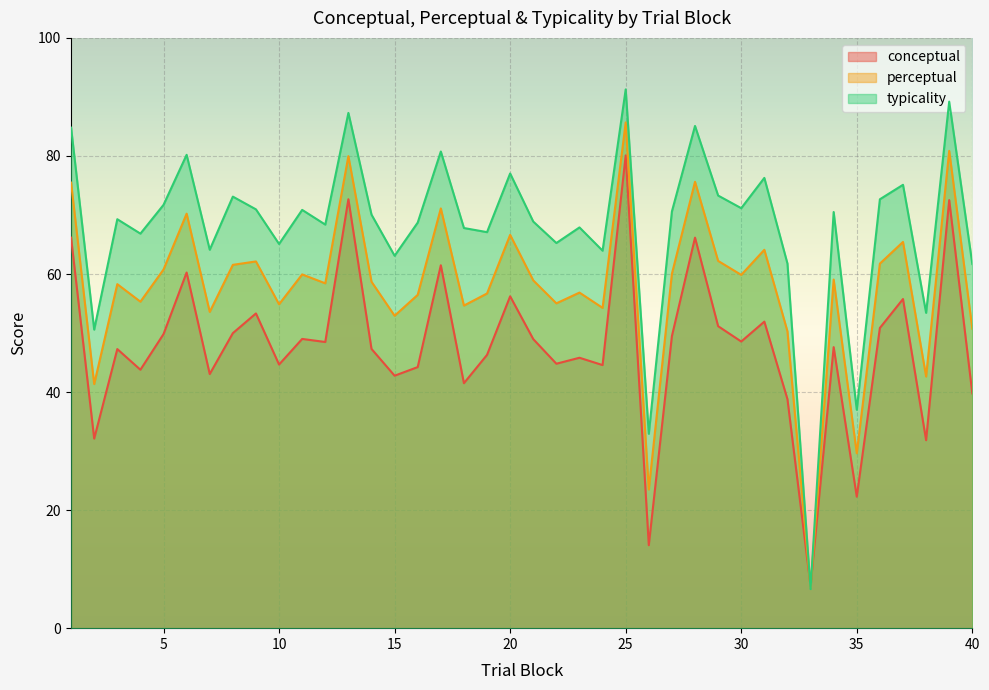

Which series ends up on top after the final intersection of perceptual and typicality?

typicality